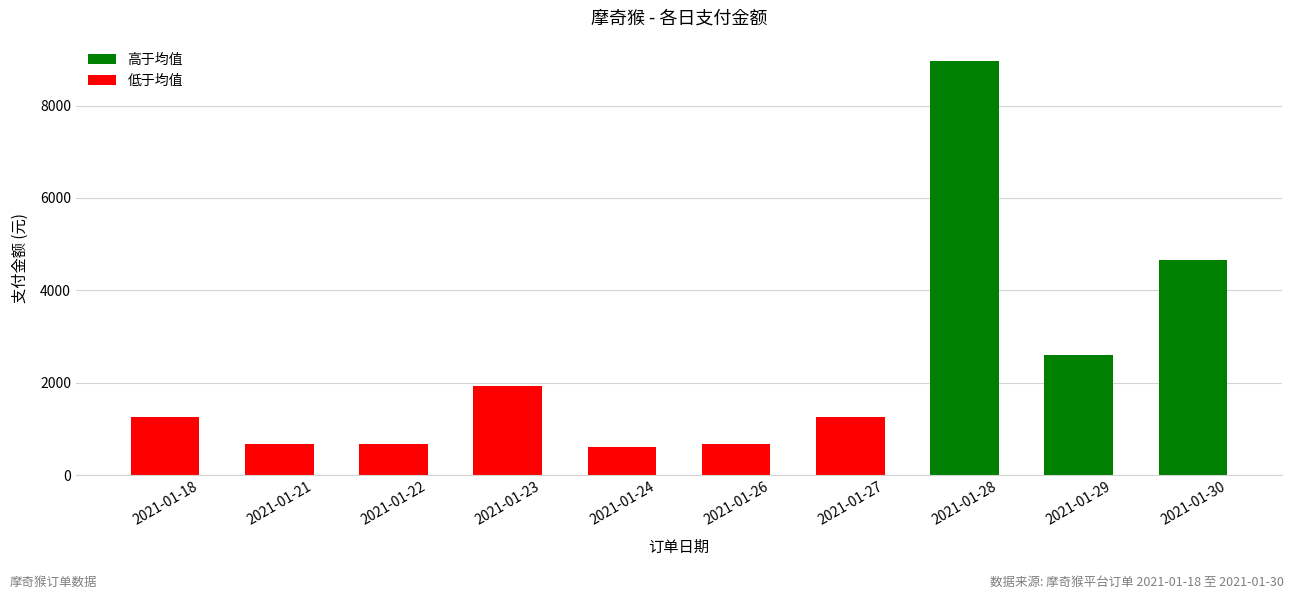

The value at 2021-01-27 is 1772. True or false?

False